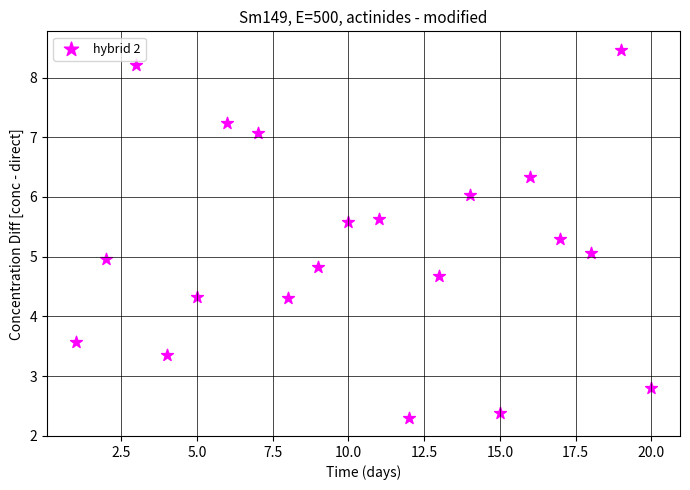

What is the range of X values (max minus min)?

19.0